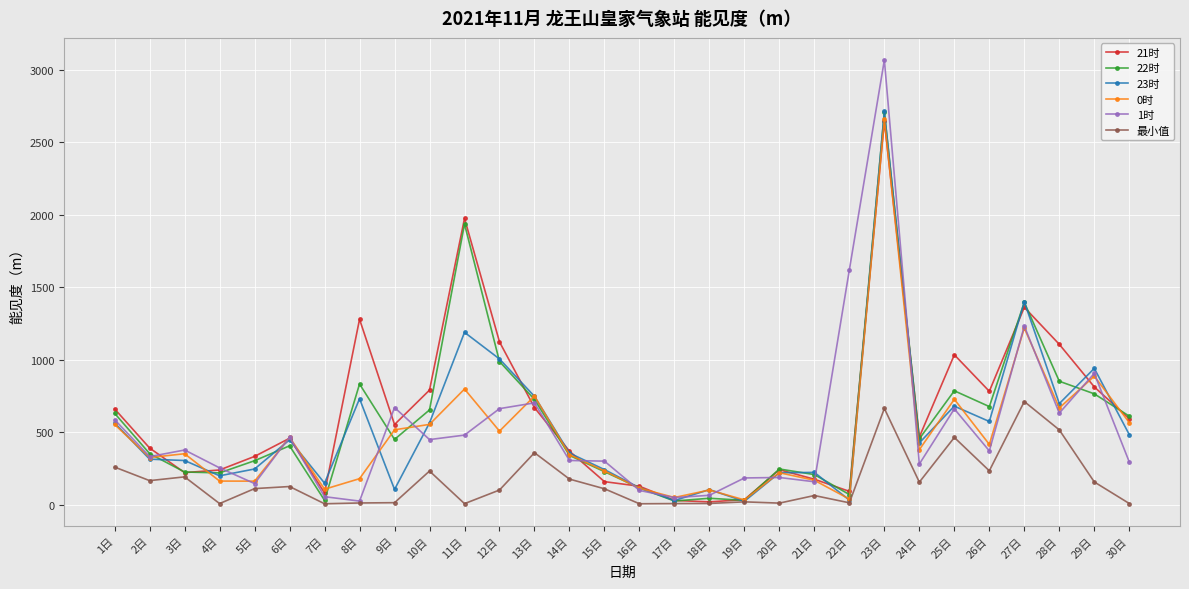

Is the value of 23时 at 18日 greater than the value of 21时 at 21日?

No